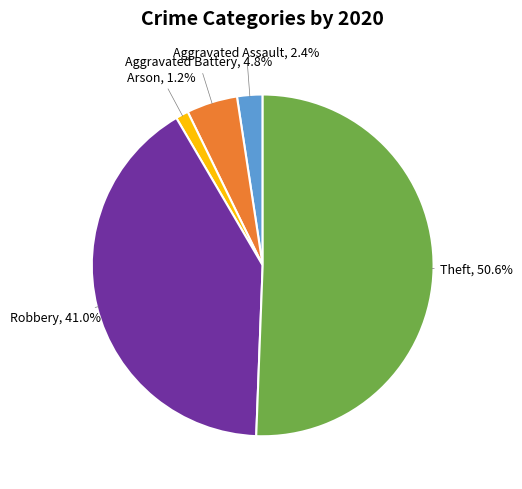

Count the number of slices in the pie.

5